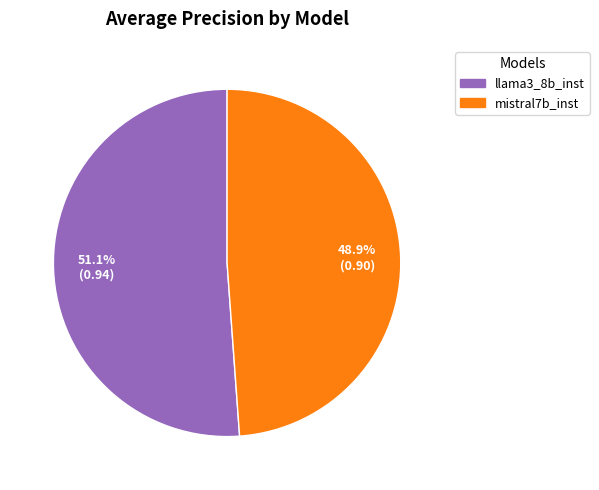

Is the sum of llama3_8b_inst and mistral7b_inst greater than half?

Yes